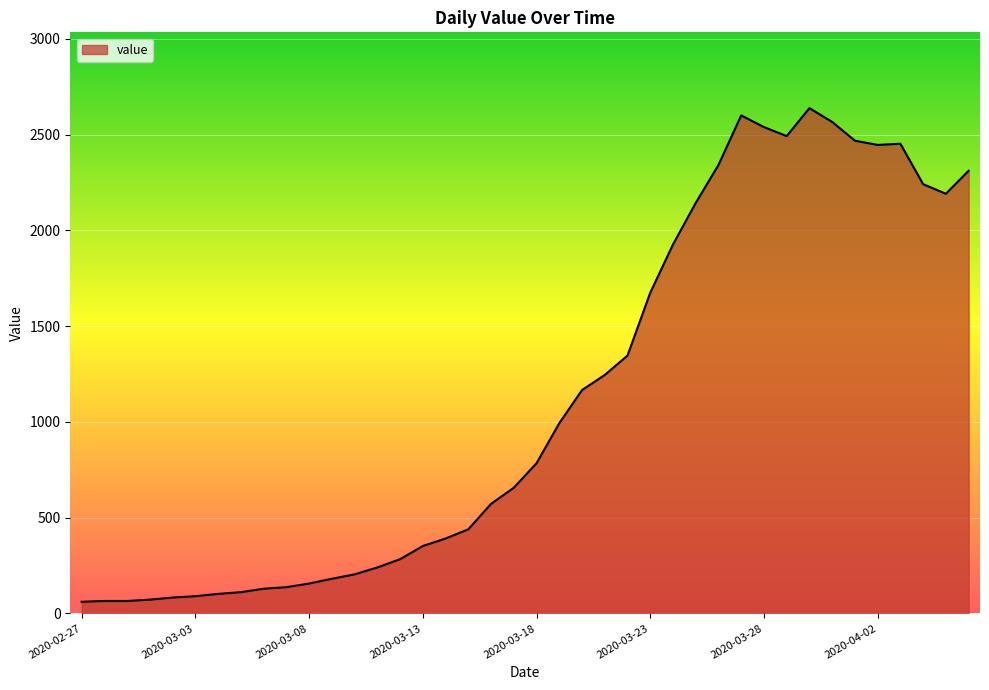

How many lines are shown in the chart?

1